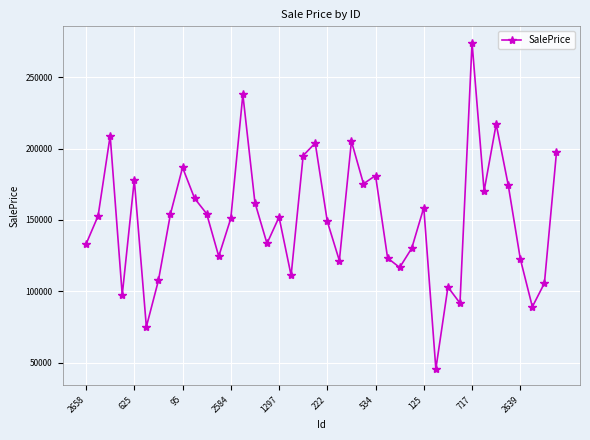

Does the chart have visible grid lines?

Yes